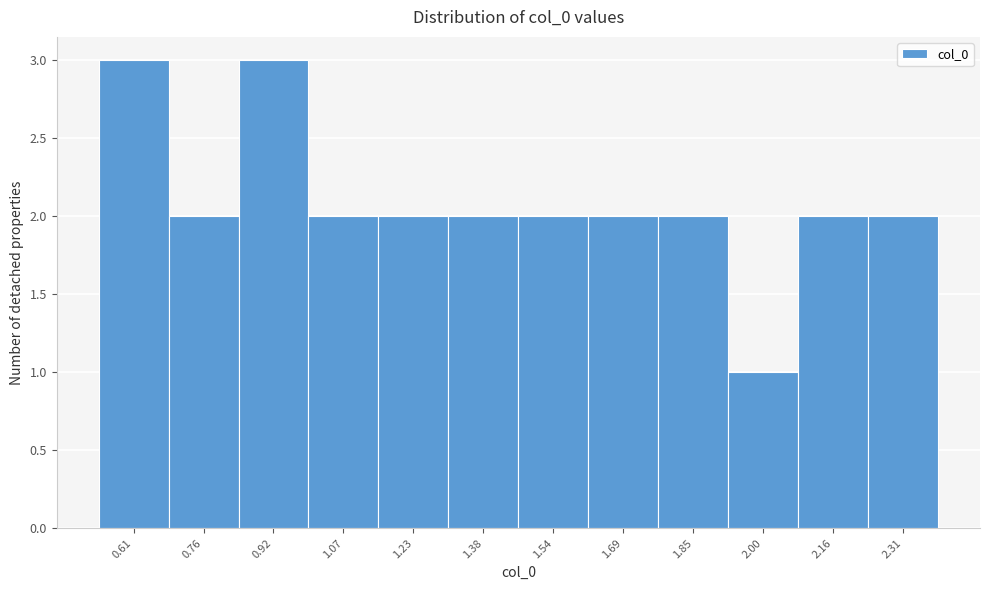

Reading right to left, list all the values displayed in this chart.

2	2	1	2	2	2	2	2	2	3	2	3